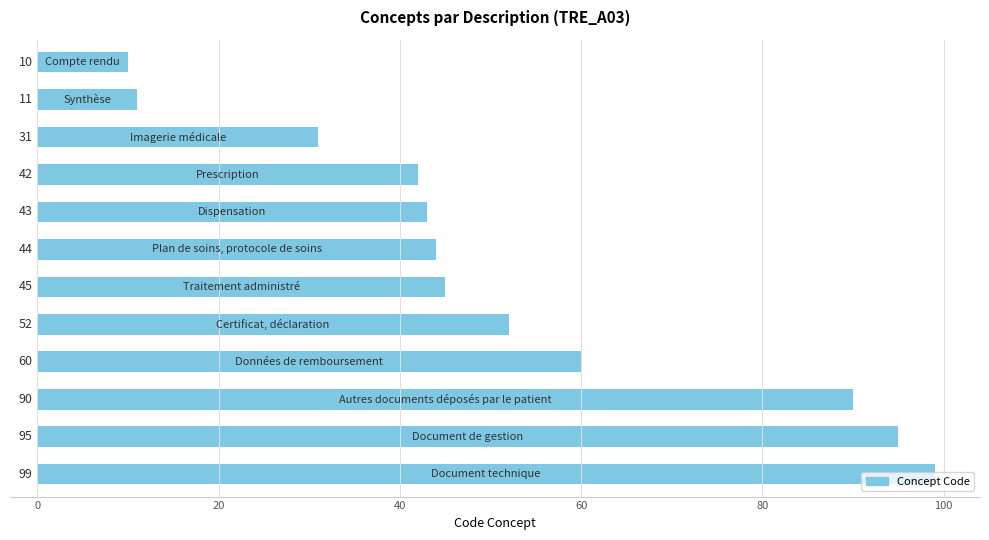

What is the difference between the second highest and minimum values?

85